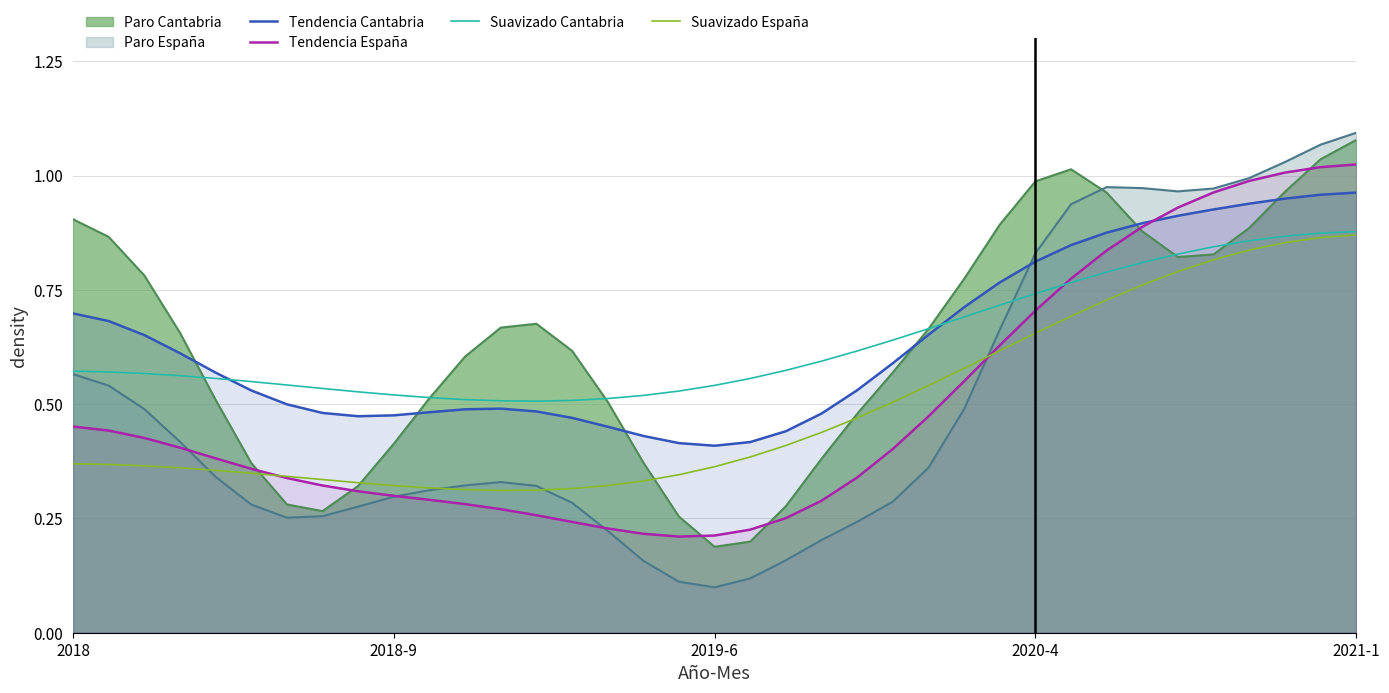

At how many categories does at least one series exceed 0?

37